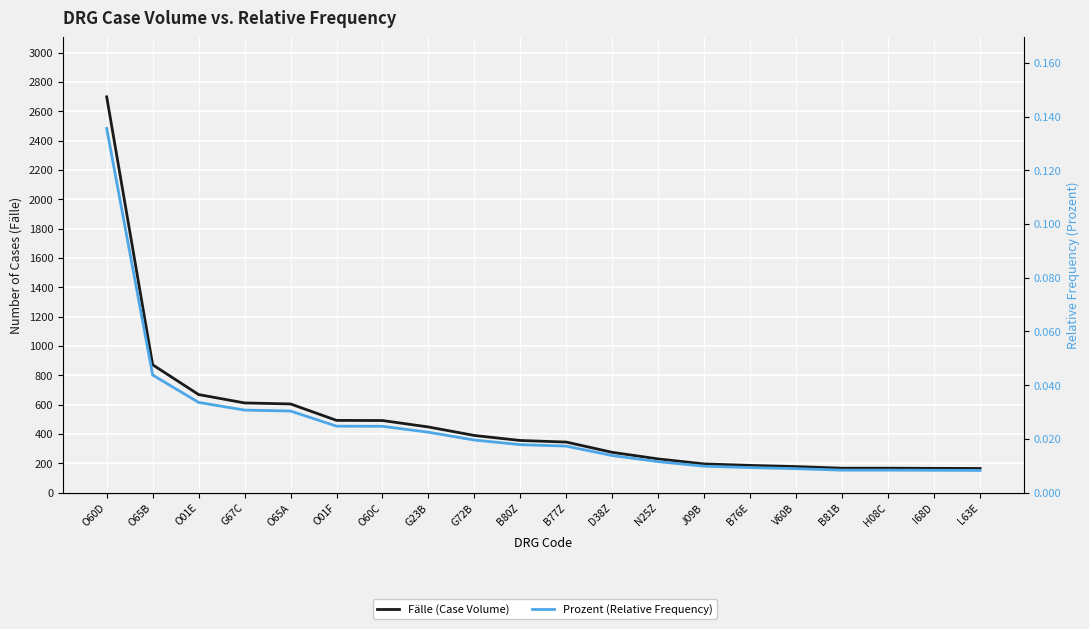

Reading left to right, what are all the values shown in this chart?

Fälle (Case Volume): O60D=2699.0	O65B=872.0	O01E=669.0	G67C=612.0	O65A=605.0	O01F=493.0	O60C=492.0	G23B=448.0	G72B=390.0	B80Z=356.0	B77Z=345.0	D38Z=275.0	N25Z=230.0	J09B=196.0	B76E=186.0	V60B=178.0	B81B=167.0	H08C=167.0	I68D=166.0	L63E=165.0
Prozent (Relative Frequency): O60D=0.1	O65B=0.0	O01E=0.0	G67C=0.0	O65A=0.0	O01F=0.0	O60C=0.0	G23B=0.0	G72B=0.0	B80Z=0.0	B77Z=0.0	D38Z=0.0	N25Z=0.0	J09B=0.0	B76E=0.0	V60B=0.0	B81B=0.0	H08C=0.0	I68D=0.0	L63E=0.0